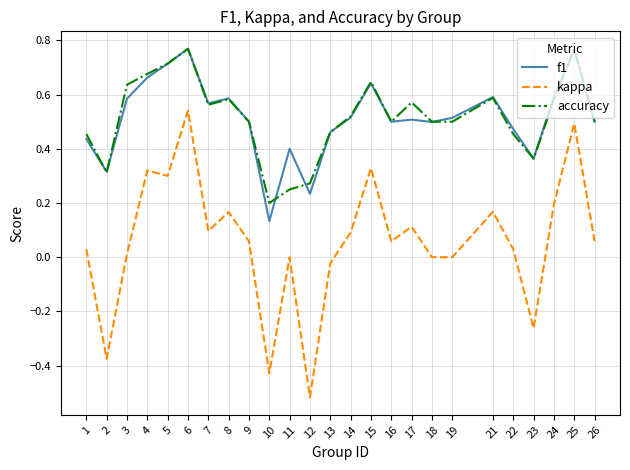

Between 9 and 13, which series saw the biggest shift?

kappa